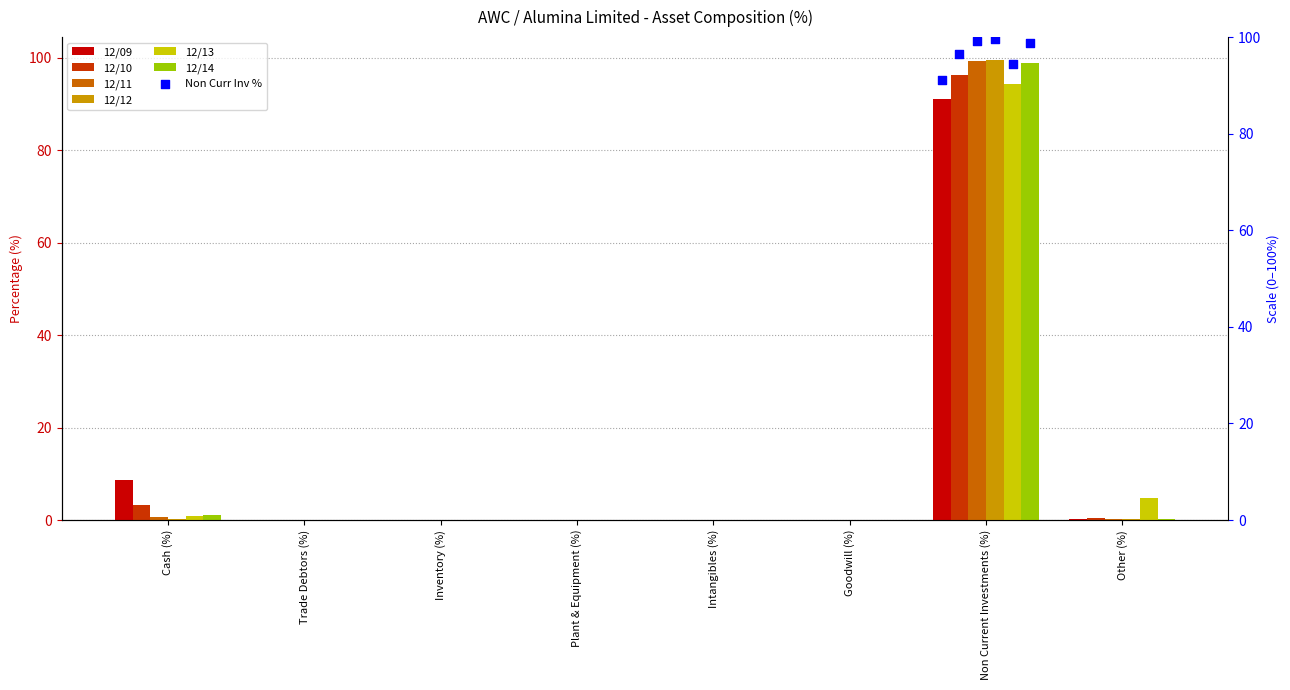

Is the value of 12/13 at Trade Debtors (%) greater than the value of 12/14 at Trade Debtors (%)?

No